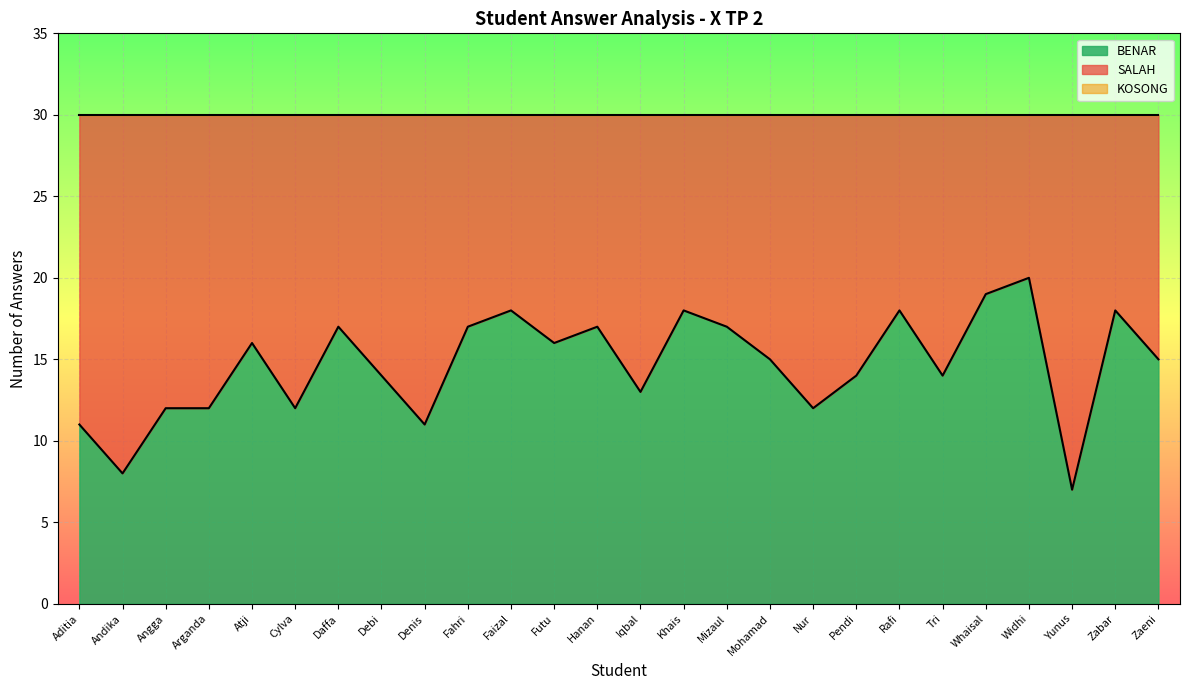

Which series has the largest total across all categories?

SALAH